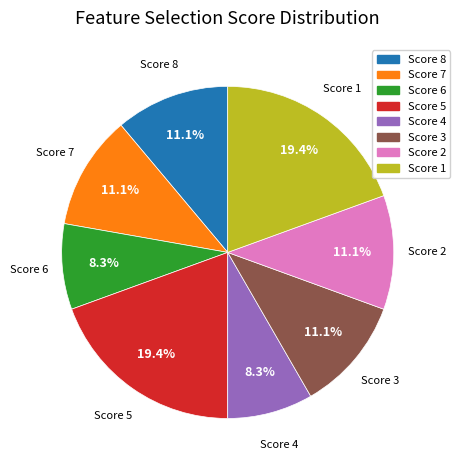

Is there a majority slice in this chart?

No